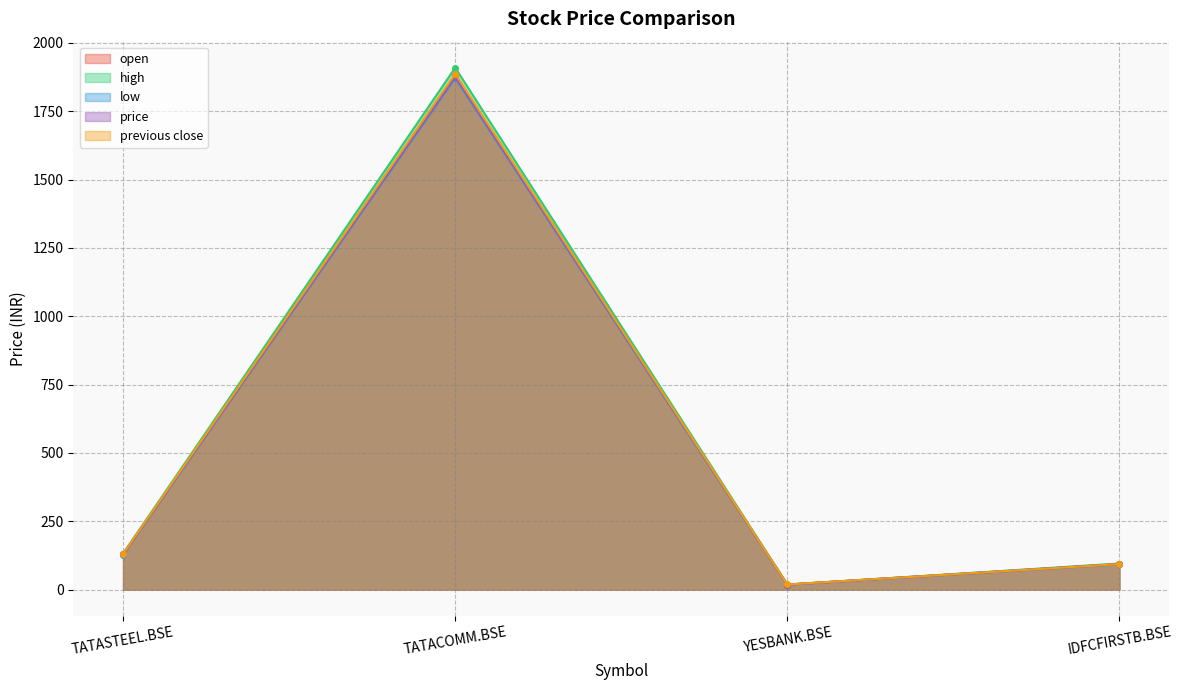

Reading right to left, what are all the values shown in this chart?

open: IDFCFIRSTB.BSE=93.1	YESBANK.BSE=18.4	TATACOMM.BSE=1878.9	TATASTEEL.BSE=130.4
high: IDFCFIRSTB.BSE=95.3	YESBANK.BSE=18.5	TATACOMM.BSE=1909.0	TATASTEEL.BSE=131.8
low: IDFCFIRSTB.BSE=92.6	YESBANK.BSE=17.9	TATACOMM.BSE=1871.0	TATASTEEL.BSE=128.0
price: IDFCFIRSTB.BSE=93.6	YESBANK.BSE=18.0	TATACOMM.BSE=1875.8	TATASTEEL.BSE=128.3
previous close: IDFCFIRSTB.BSE=93.1	YESBANK.BSE=18.6	TATACOMM.BSE=1886.9	TATASTEEL.BSE=130.4